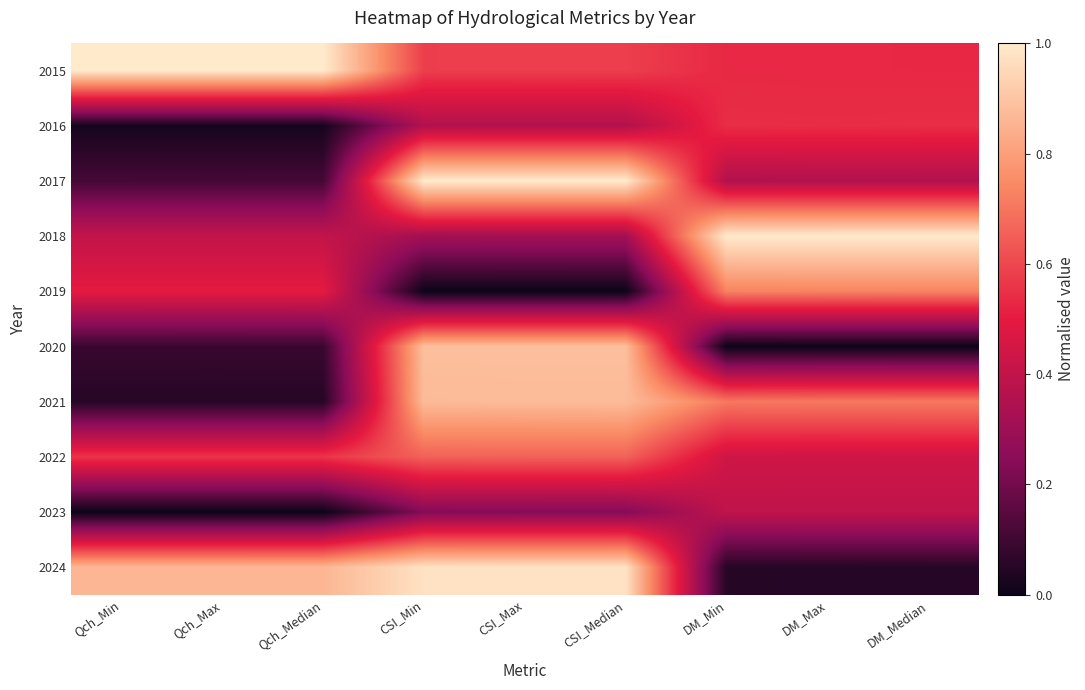

Rank the series by their maximum value, from highest to lowest.

2015, 2017, 2018, 2024, 2020, 2021, 2019, 2022, 2016, 2023